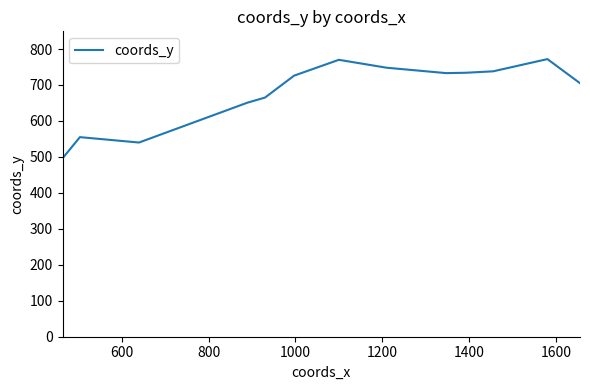

What is the minimum value shown in the chart?

496